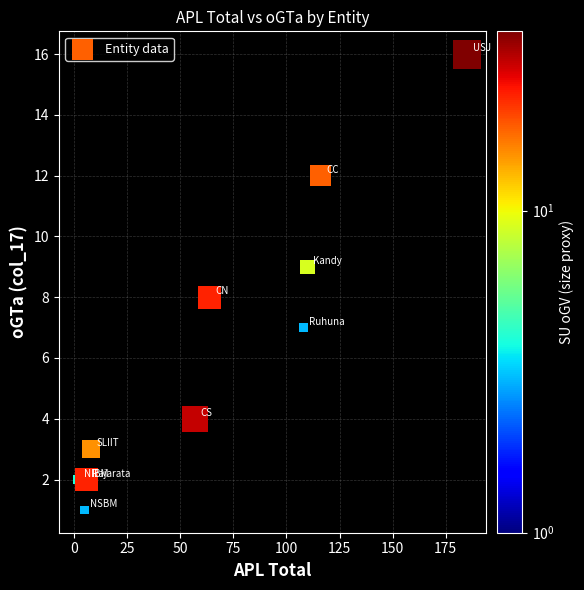

What is the range of Y values (max minus min)?

15